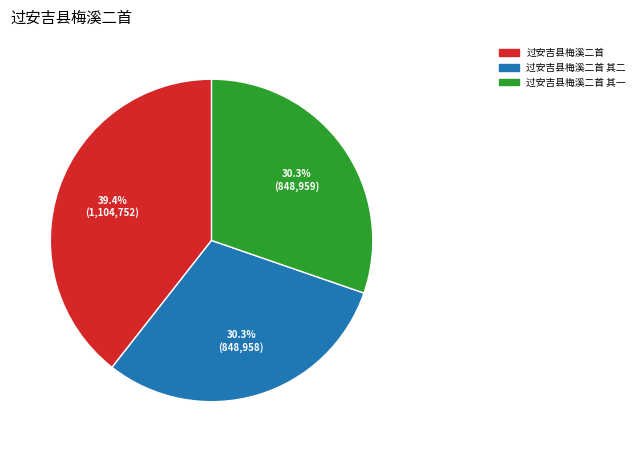

What is the ratio of the value at 过安吉县梅溪二首 其二 to the value at 过安吉县梅溪二首 其一?

1.0